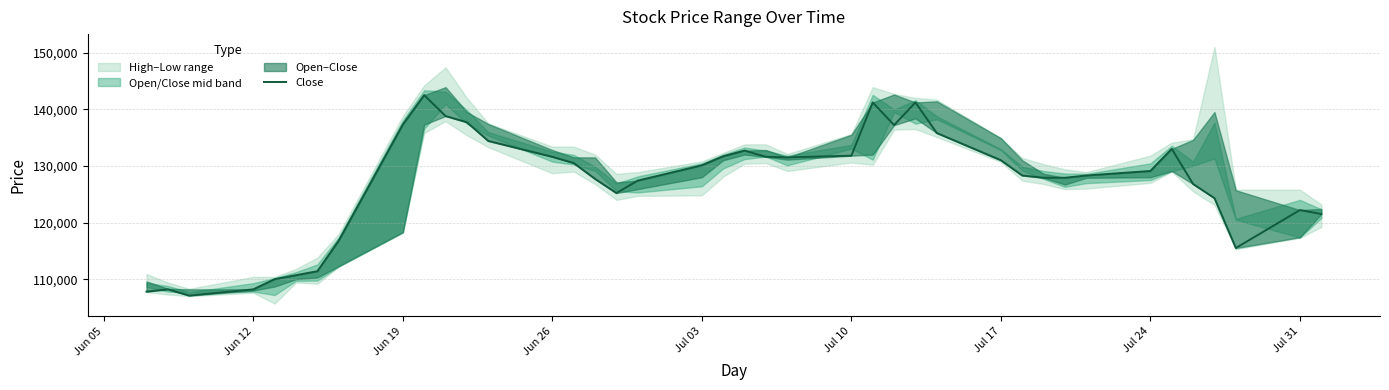

What is the difference between the maximum and second lowest values?

34700